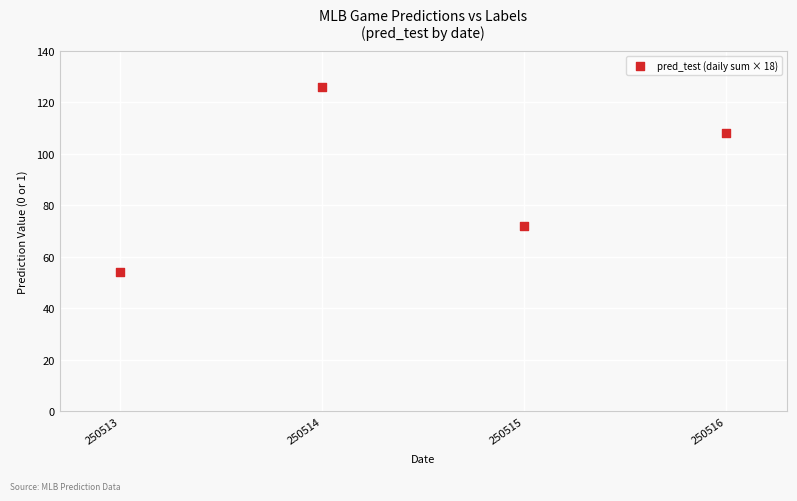

What is the range of Y values (max minus min)?

72